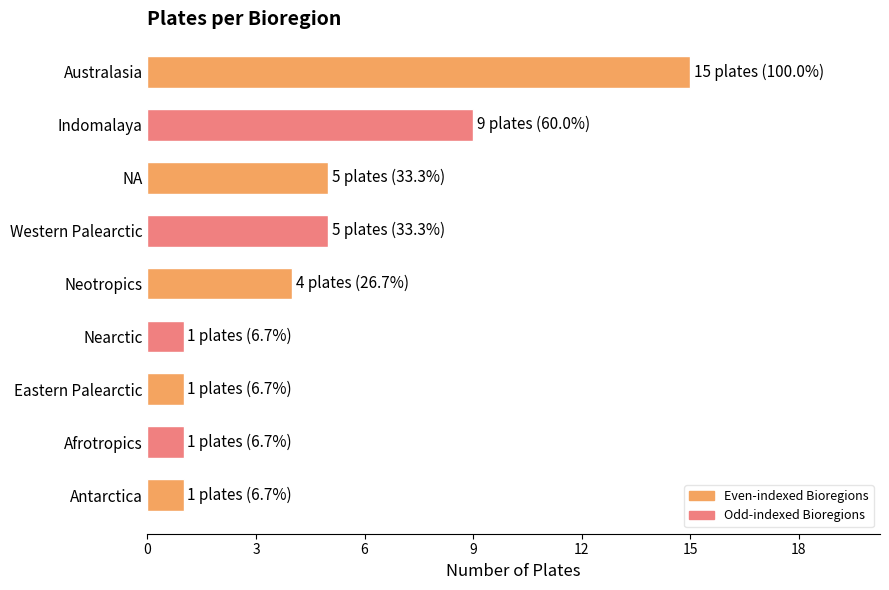

What is the label of the 2nd bar from the bottom?

Afrotropics